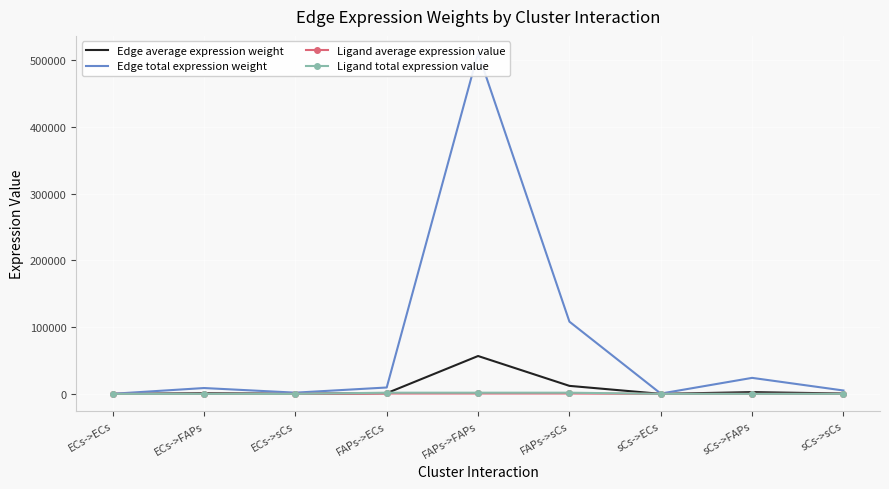

Which has a higher value, ECs->FAPs or ECs->ECs?

ECs->FAPs